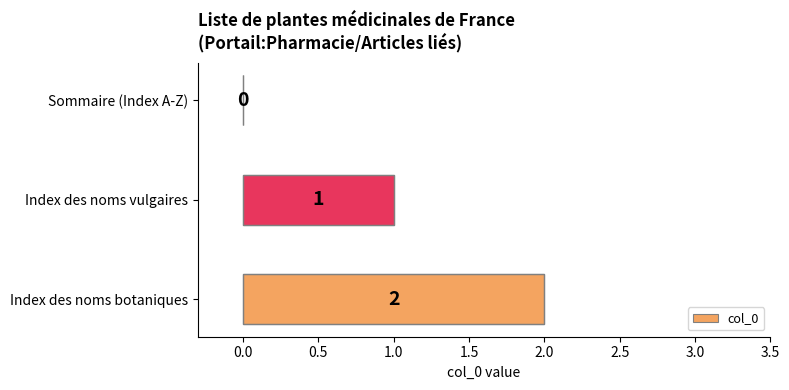

What is the sum of all values?

3